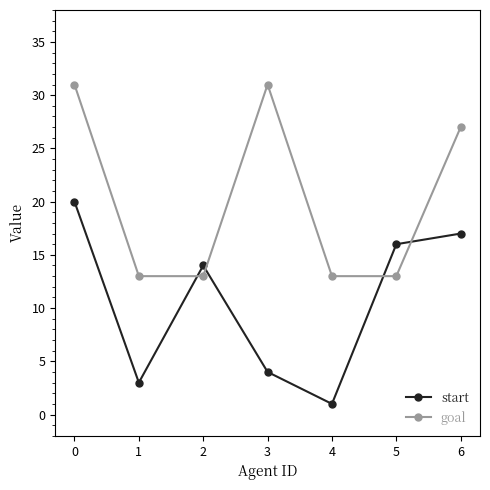

What is the total value across all series at 2?

27